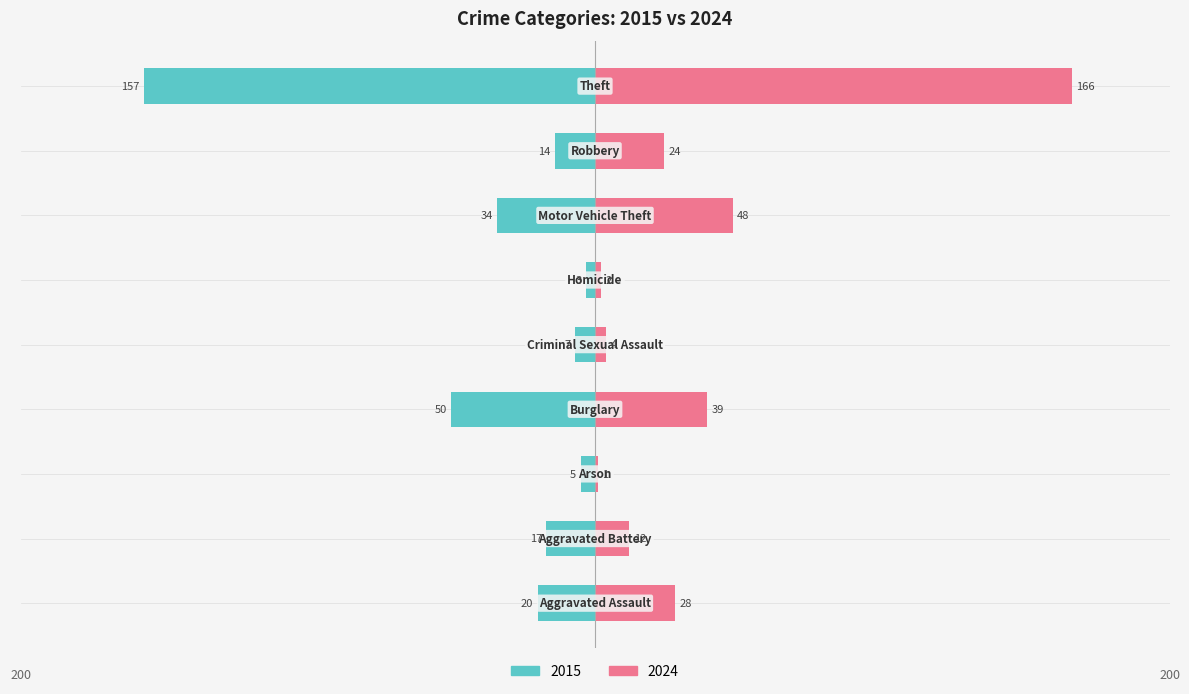

What is the lowest value of the 2024 series?

1